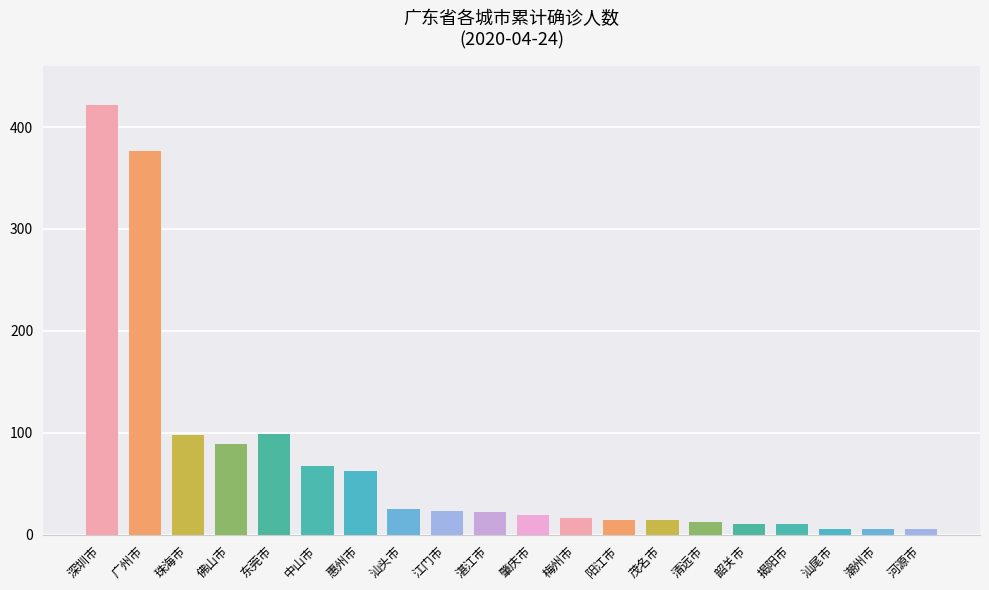

Does the chart contain stacked bars?

No